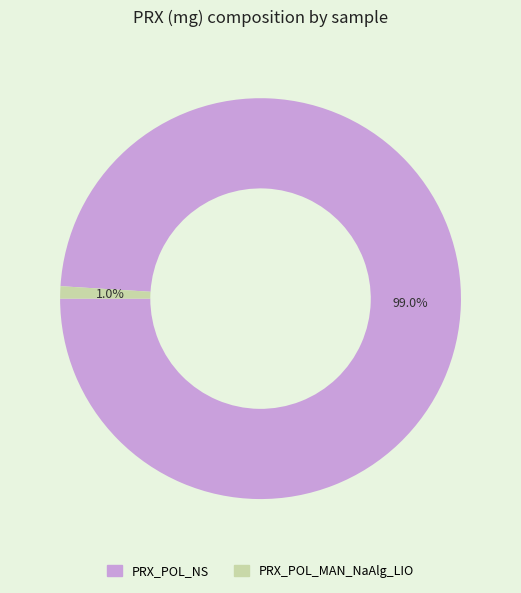

Count the number of slices in the pie.

2